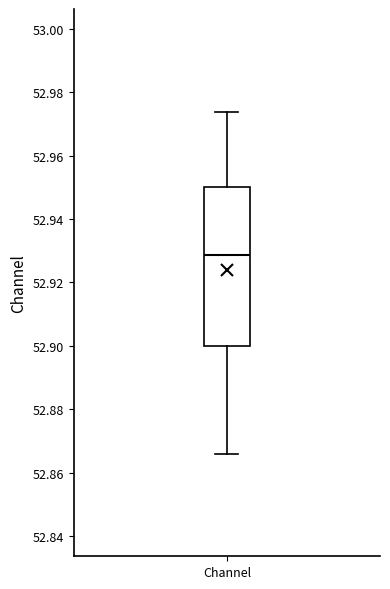

Read this box plot against the y-axis: the position of the median line, the range covered by the box, and the ends of both whiskers. The values are not printed on the chart, so give them approximately, as read against the axis.

median 52.928, box 52.900 to 52.950, whiskers 52.866 to 52.974